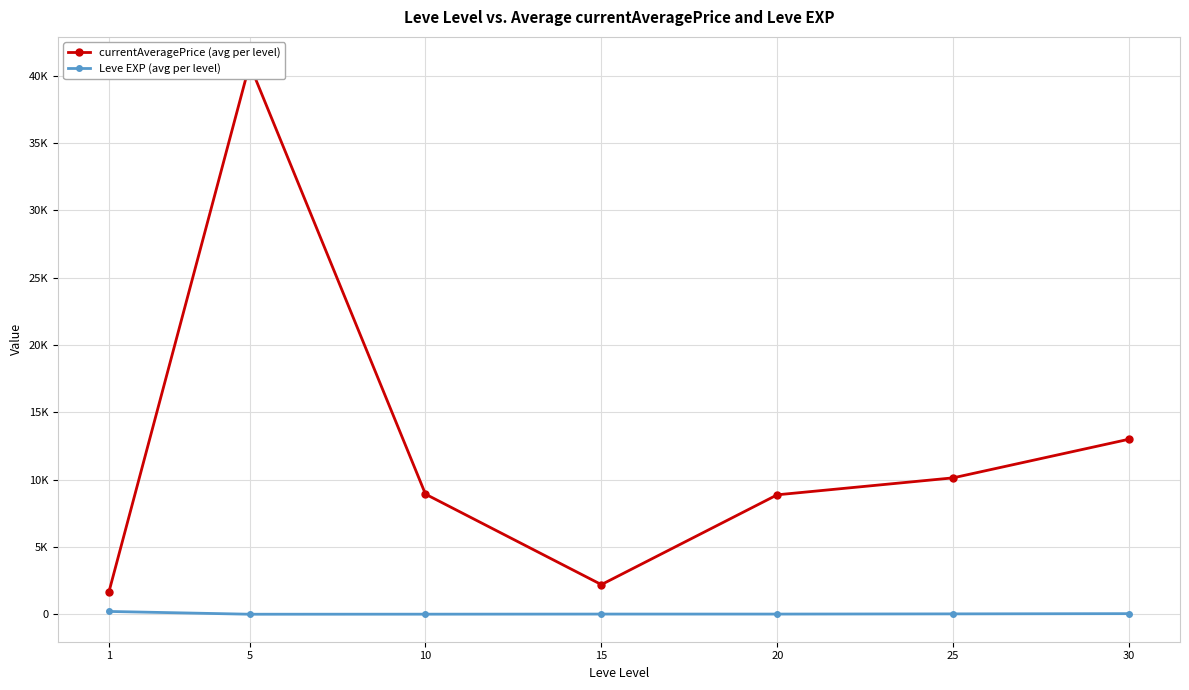

True or false: Leve EXP (avg per level) and currentAveragePrice (avg per level) intersect in this chart.

False